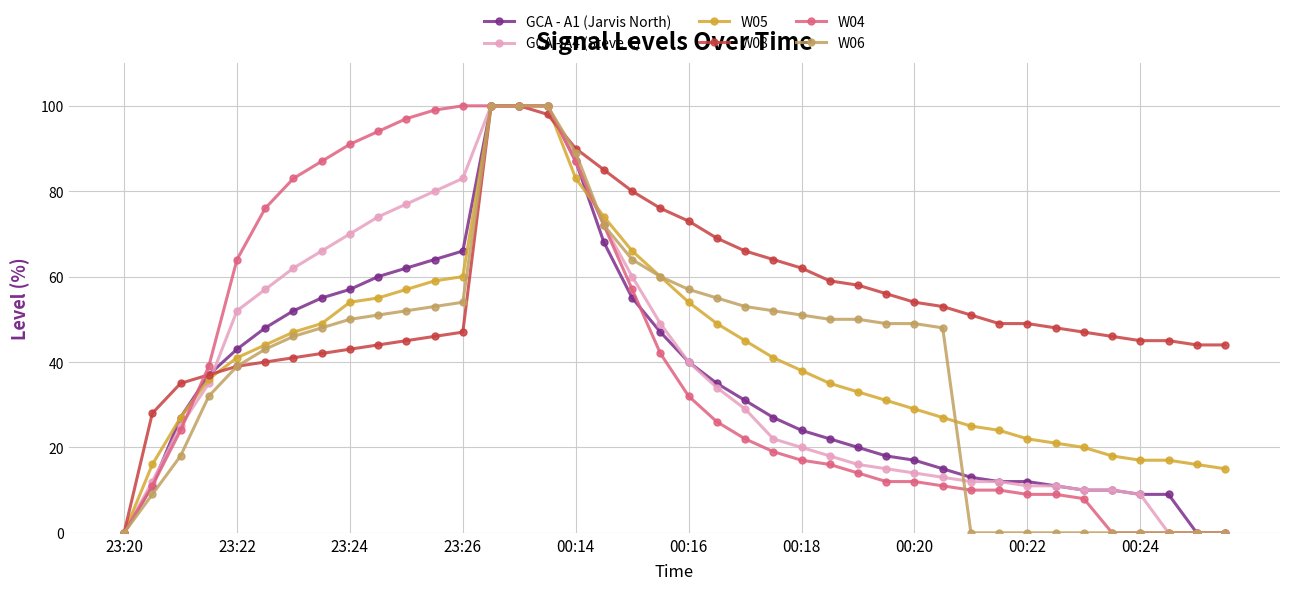

How many lines are shown in the chart?

6